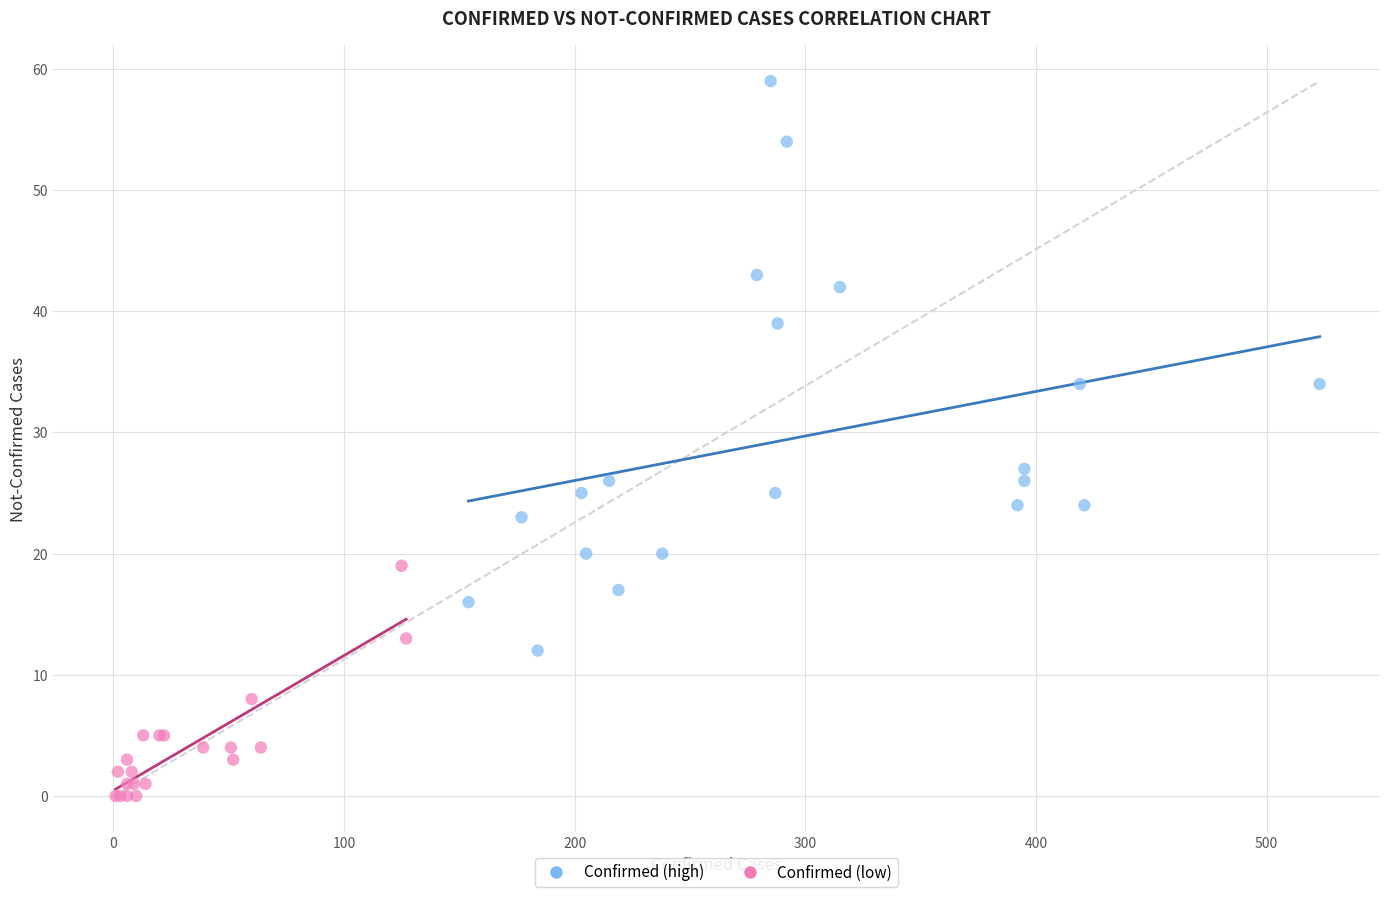

Which series contains the highest Y value?

Confirmed (high)